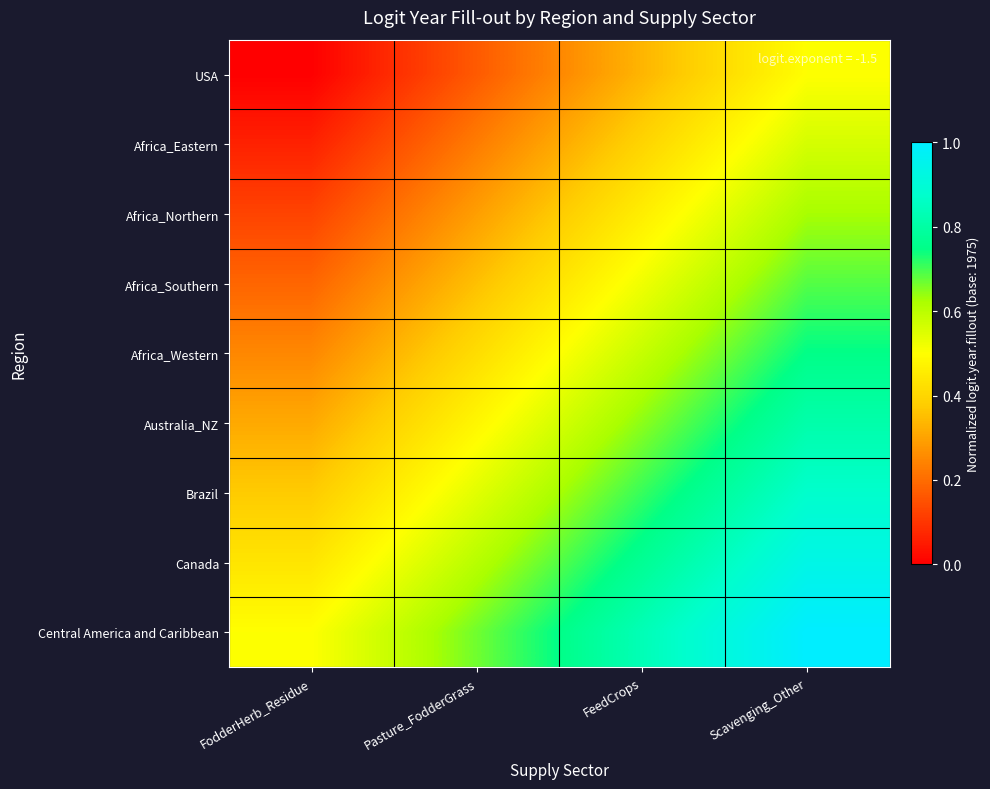

Reading left to right, list all the values displayed in this chart.

USA: FodderHerb_Residue=0.0	Pasture_FodderGrass=0.2	FeedCrops=0.3	Scavenging_Other=0.5
Africa_Eastern: FodderHerb_Residue=0.1	Pasture_FodderGrass=0.2	FeedCrops=0.4	Scavenging_Other=0.6
Africa_Northern: FodderHerb_Residue=0.1	Pasture_FodderGrass=0.3	FeedCrops=0.5	Scavenging_Other=0.6
Africa_Southern: FodderHerb_Residue=0.2	Pasture_FodderGrass=0.4	FeedCrops=0.5	Scavenging_Other=0.7
Africa_Western: FodderHerb_Residue=0.2	Pasture_FodderGrass=0.4	FeedCrops=0.6	Scavenging_Other=0.8
Australia_NZ: FodderHerb_Residue=0.3	Pasture_FodderGrass=0.5	FeedCrops=0.6	Scavenging_Other=0.8
Brazil: FodderHerb_Residue=0.4	Pasture_FodderGrass=0.5	FeedCrops=0.7	Scavenging_Other=0.9
Canada: FodderHerb_Residue=0.4	Pasture_FodderGrass=0.6	FeedCrops=0.8	Scavenging_Other=0.9
Central America and Caribbean: FodderHerb_Residue=0.5	Pasture_FodderGrass=0.7	FeedCrops=0.8	Scavenging_Other=1.0